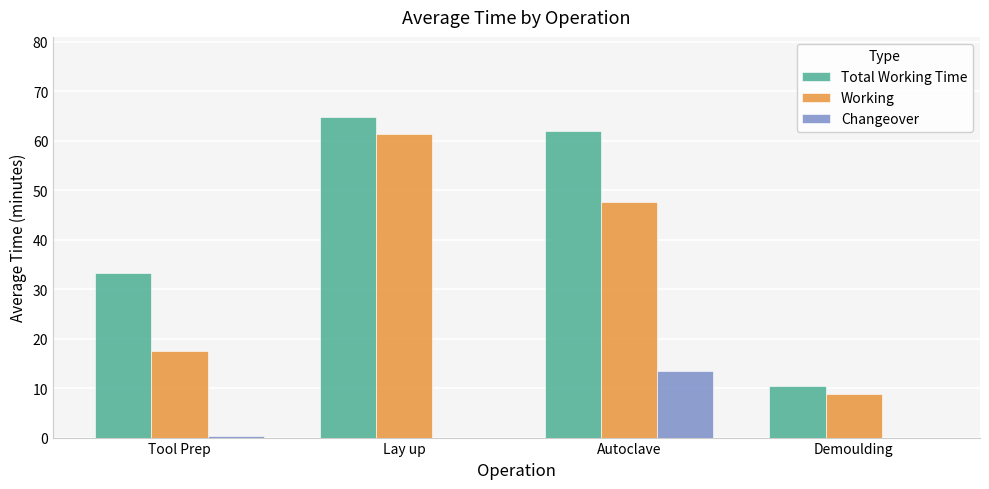

What is the total value across all series at Tool Prep?

51.0